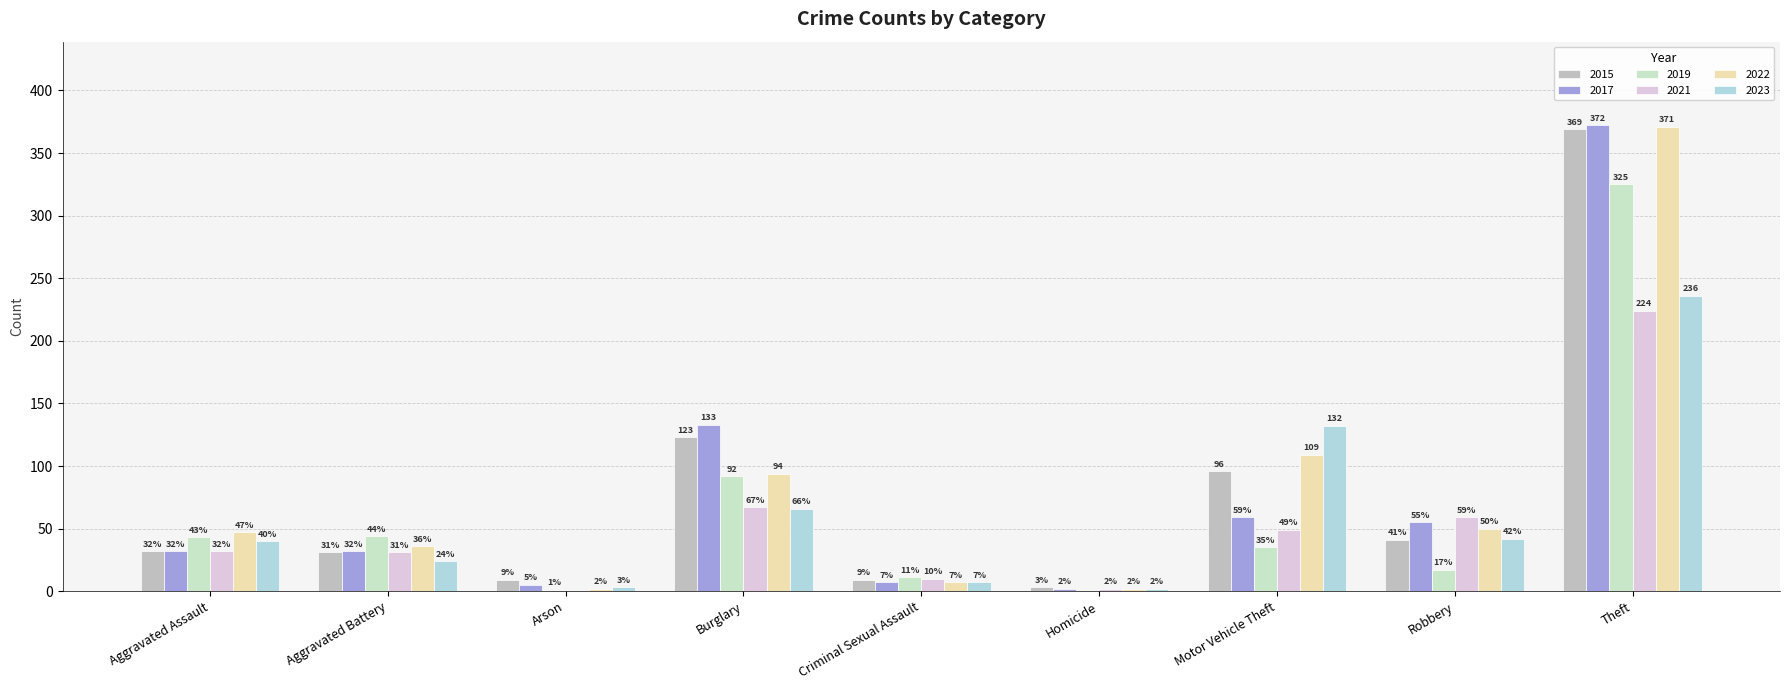

How many data points does each series have?

9